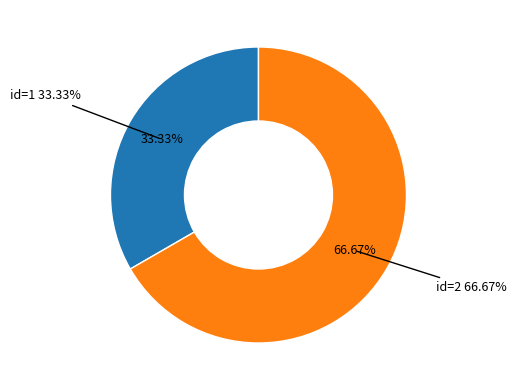

Rank the categories by value from highest to lowest.

2, 1